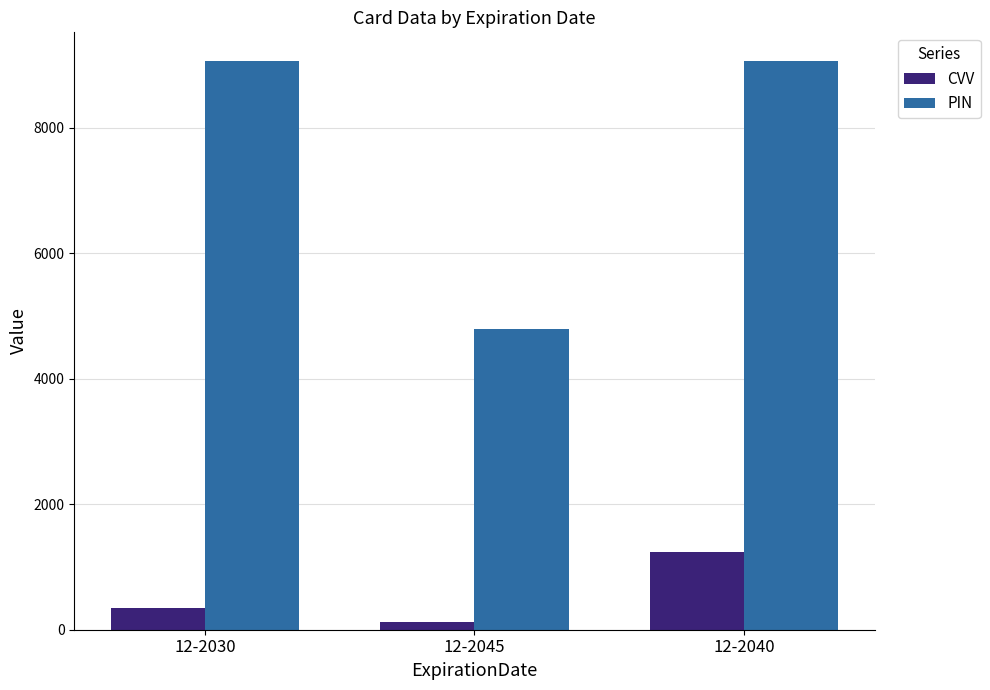

What is the highest value of the PIN series?

9067